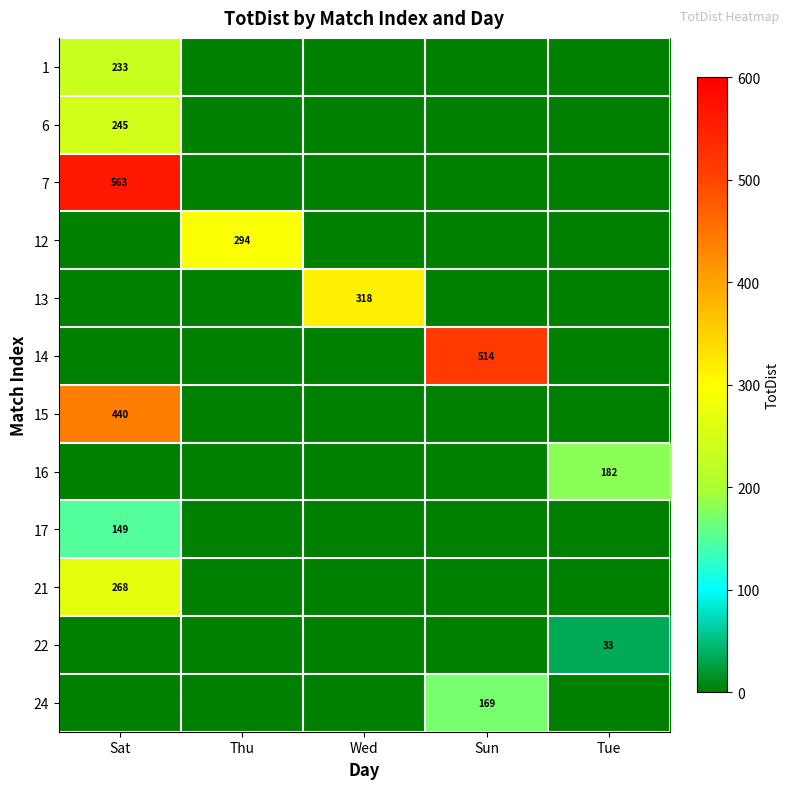

Between Wed and Sat, which is larger?

Sat